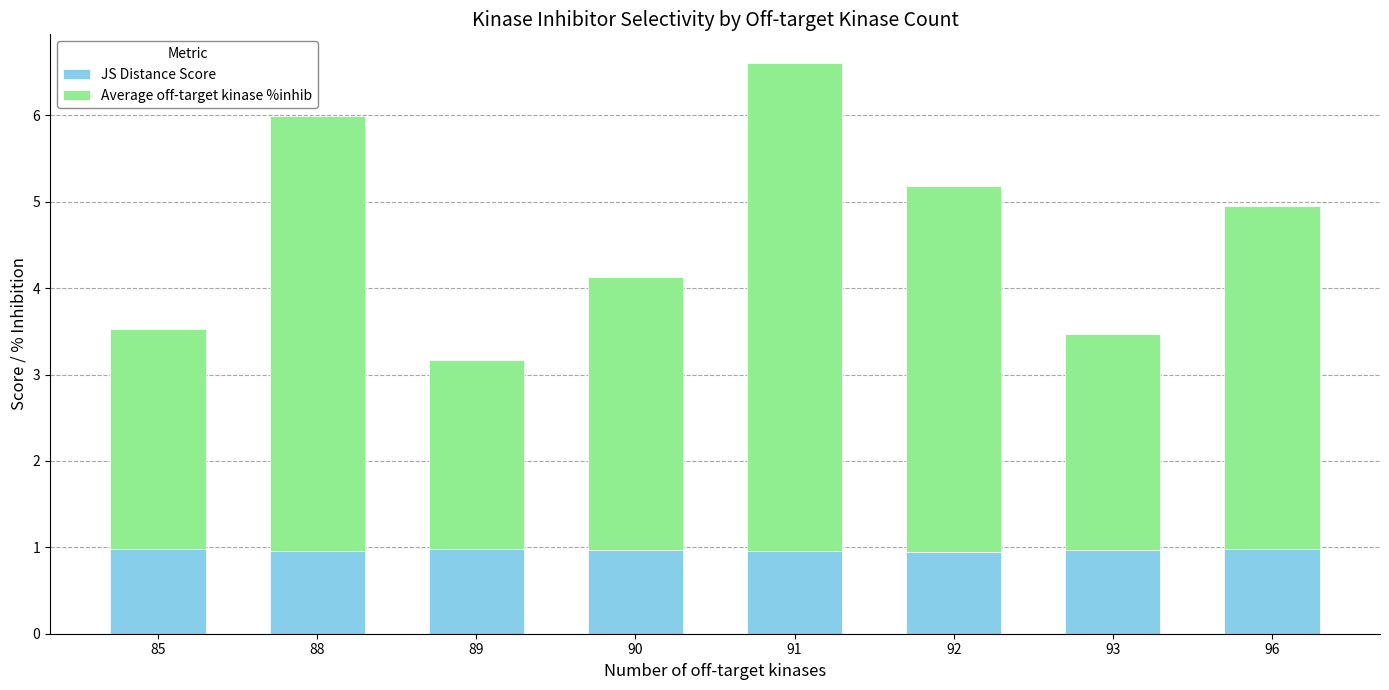

Is it true that JS Distance Score equals 1.6 at 93?

False